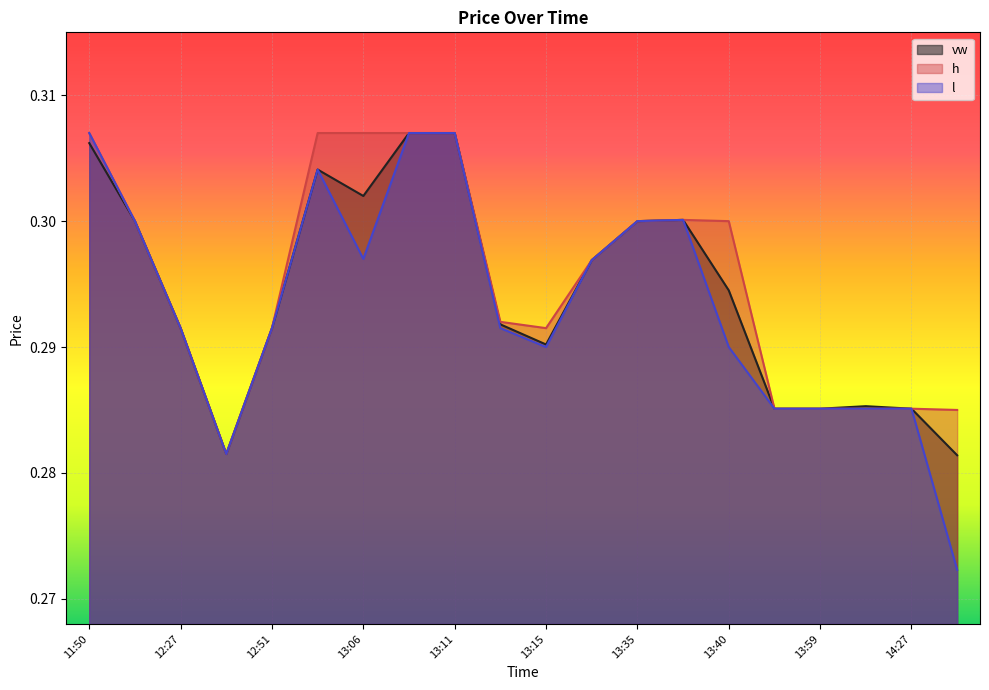

The vw series shows 0.3 at 12:33. True or false?

True